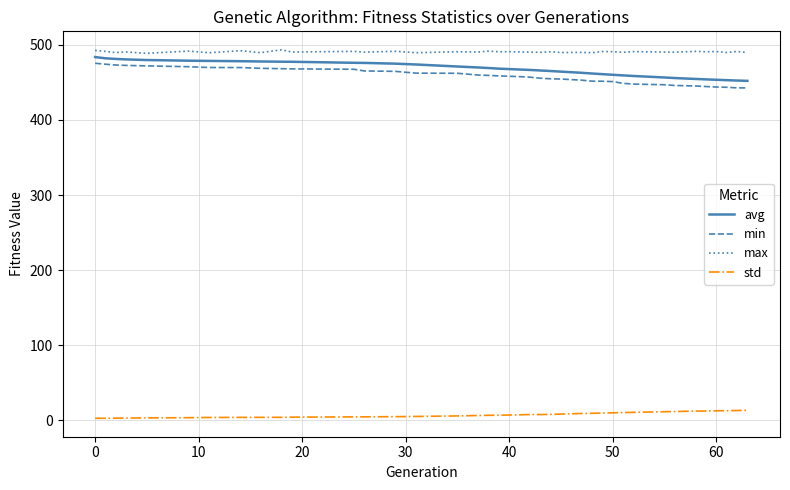

What is the greatest value displayed?

493.5